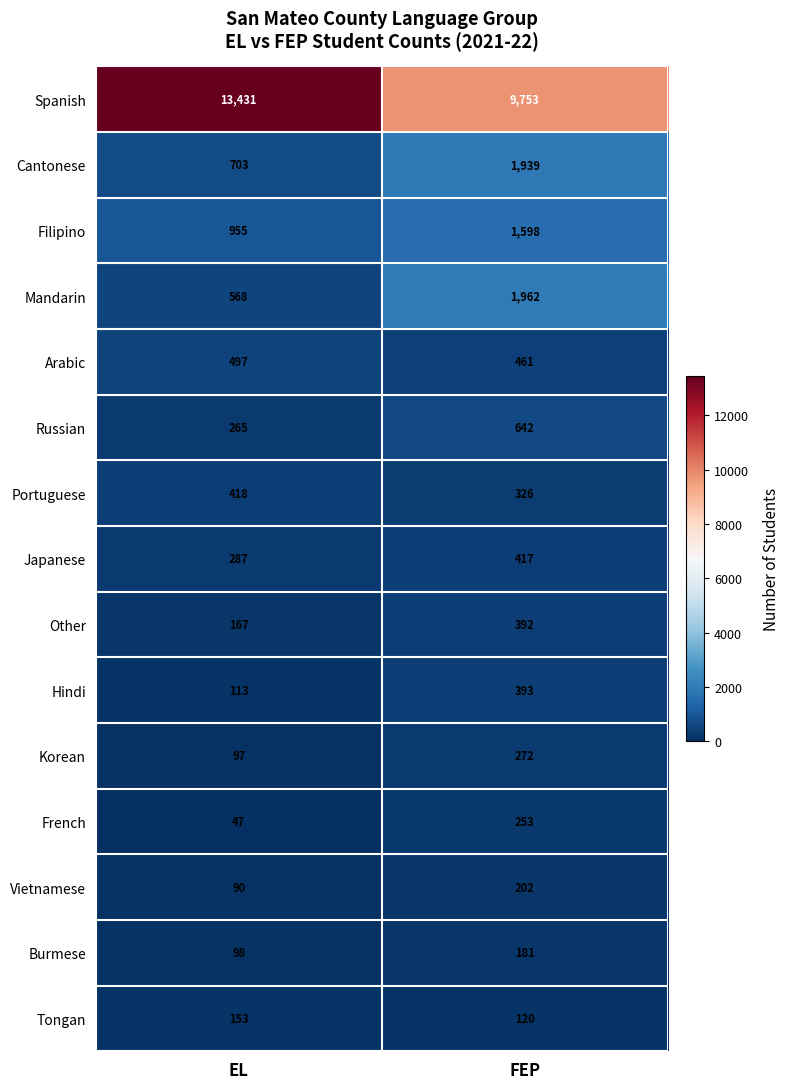

Is it true that Vietnamese equals 202 at FEP?

True